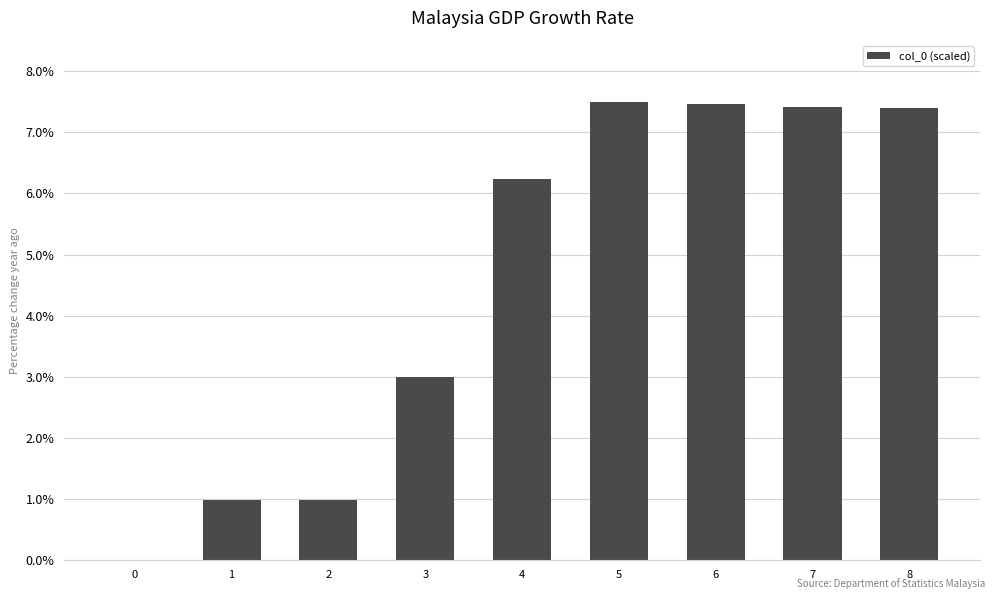

True or false: the data shows 3.6 at 5.

False